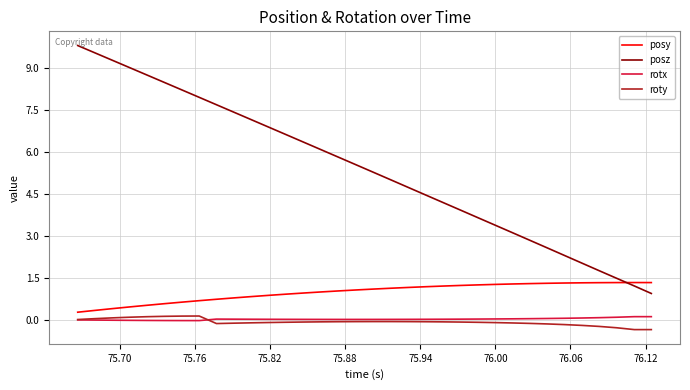

Which series has the widest spread of values?

posz